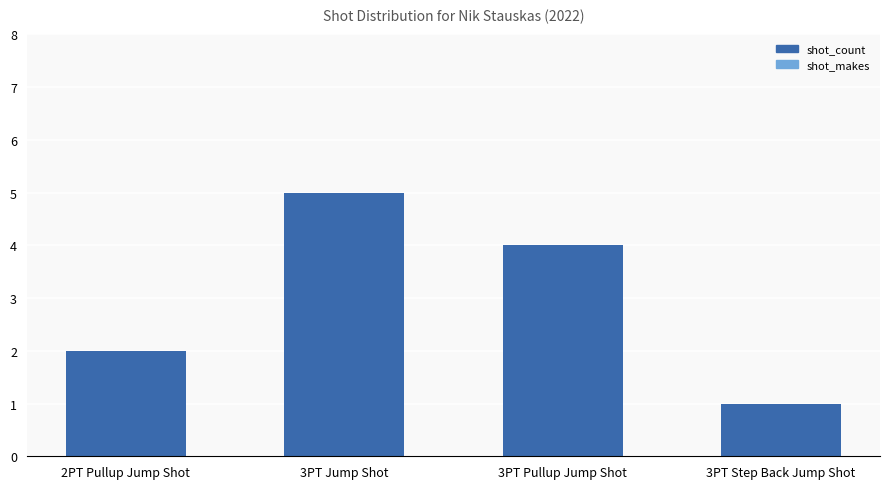

Which category has the highest value across all series?

3PT Jump Shot